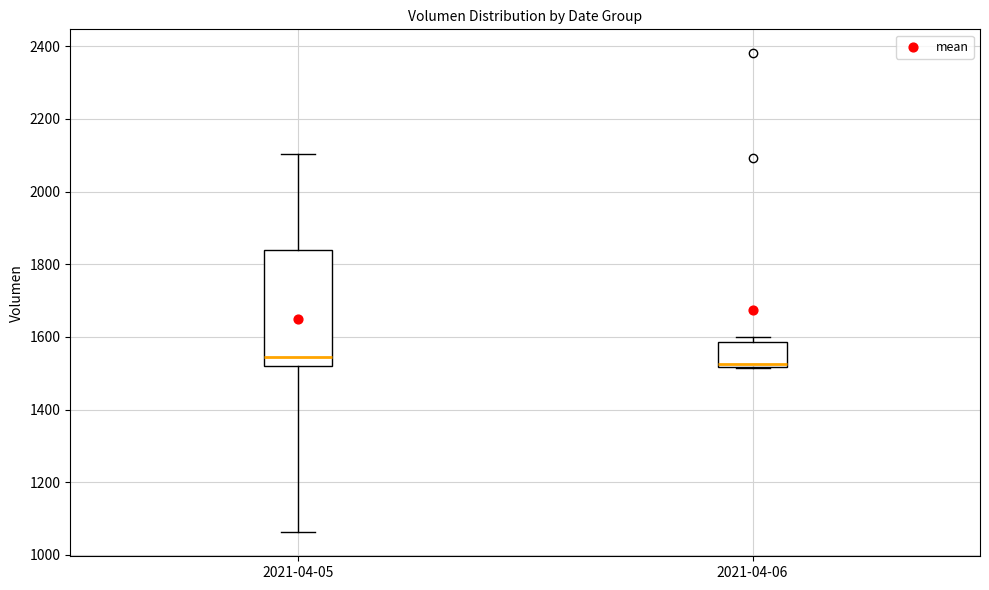

Where is the lower edge of the box for 2021-04-06 on the y-axis? The values are not printed on the chart, so give them approximately, as read against the axis.

1520